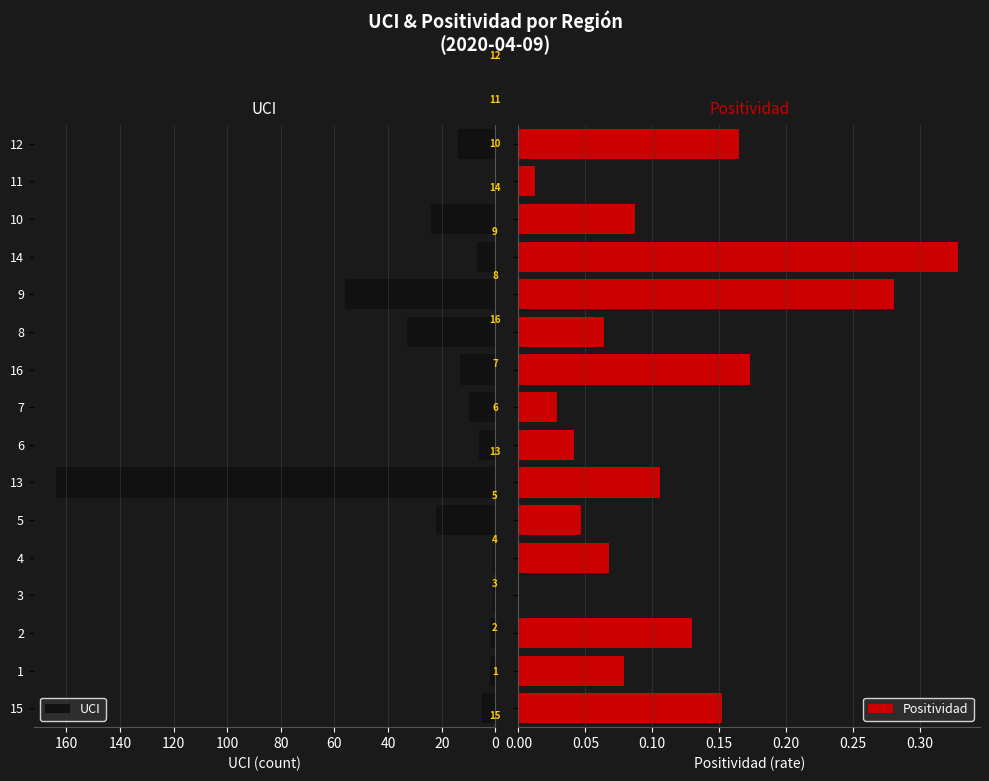

The UCI series shows 10 at 7. True or false?

True